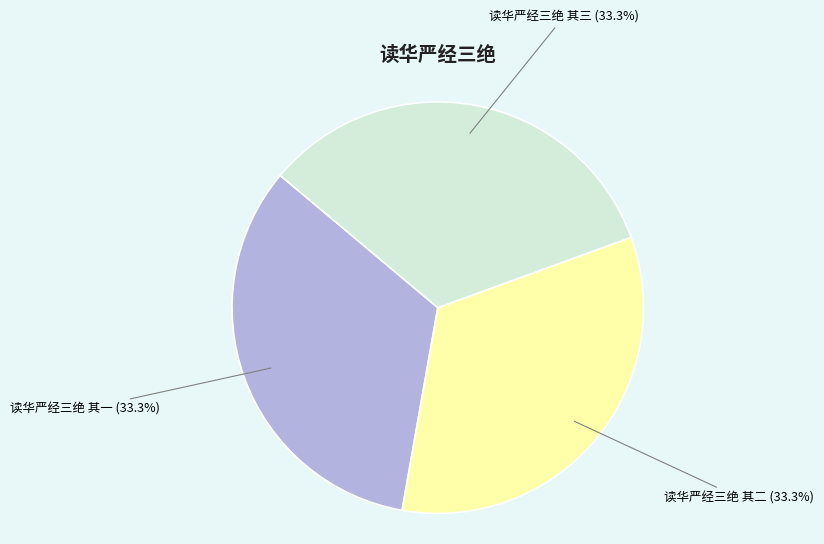

To the nearest percent, what percentage of the pie is 读华严经三绝 其二?

33%